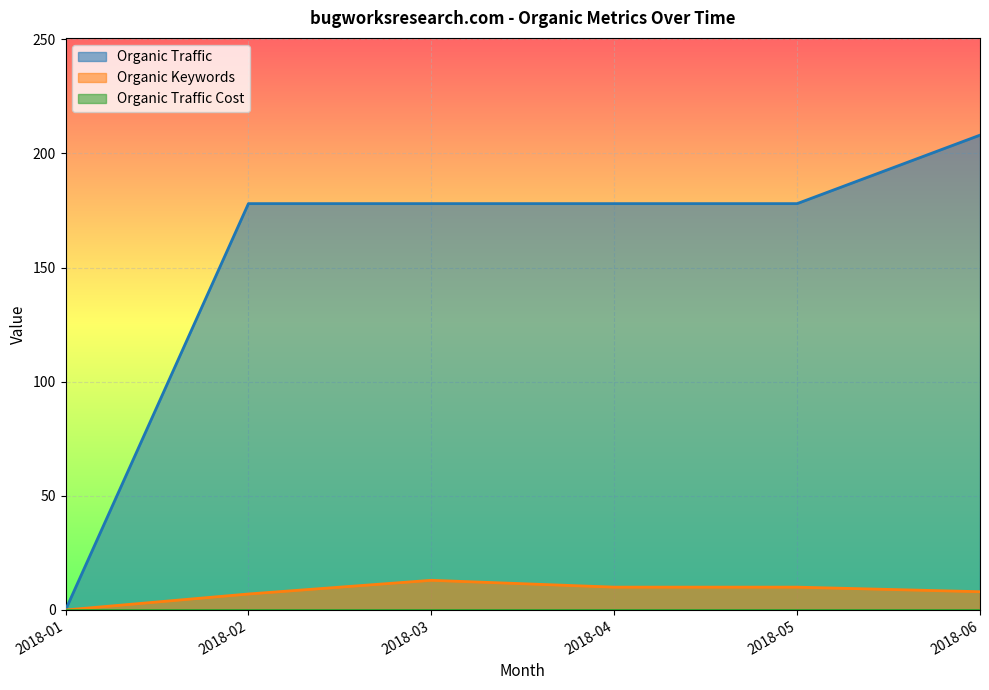

Reading left to right, list all the values displayed in this chart.

Organic Traffic: 2018-01=0	2018-02=178	2018-03=178	2018-04=178	2018-05=178	2018-06=208
Organic Keywords: 2018-01=0	2018-02=7	2018-03=13	2018-04=10	2018-05=10	2018-06=8